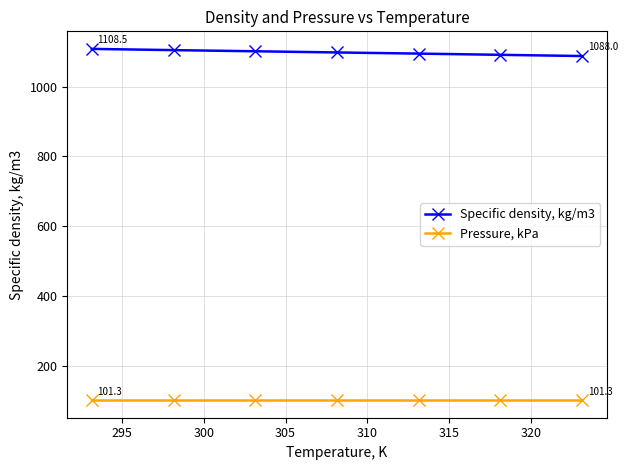

How many data points does each series have?

7